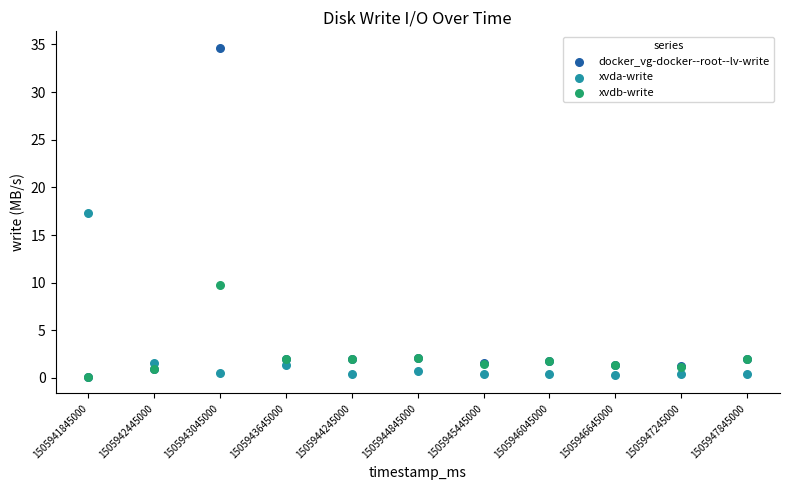

In the xvda-write series, what Y value is closest to 8?

1.6